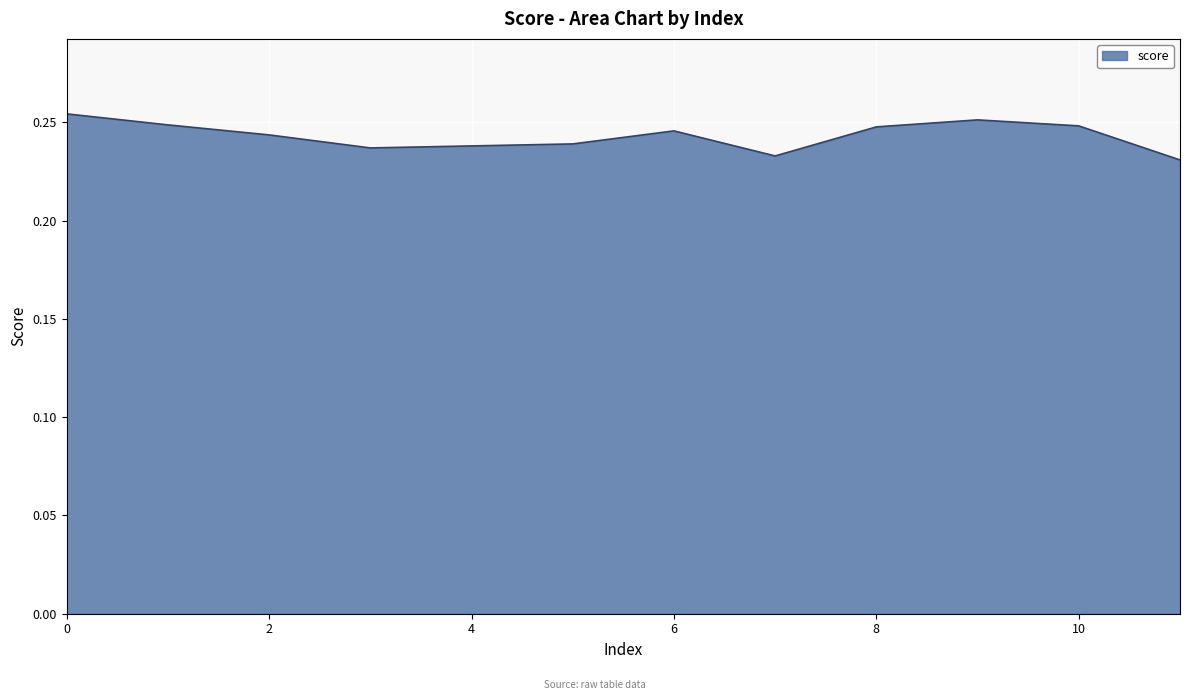

Does the chart have visible grid lines?

Yes